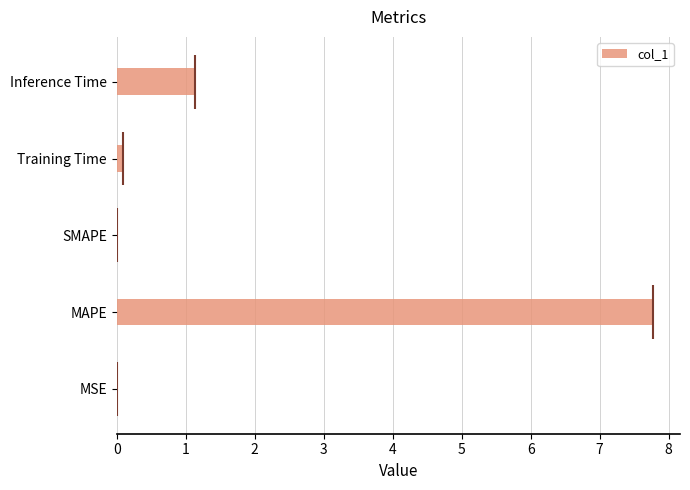

At which label does col_1 reach its peak?

MAPE